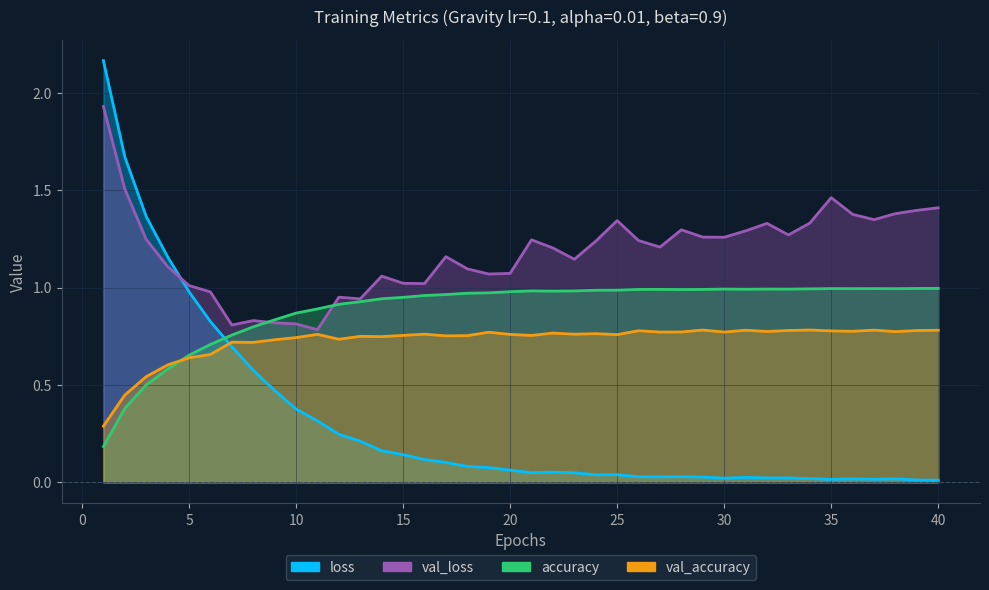

After their last crossing, which series has the higher values: loss or val_loss?

val_loss